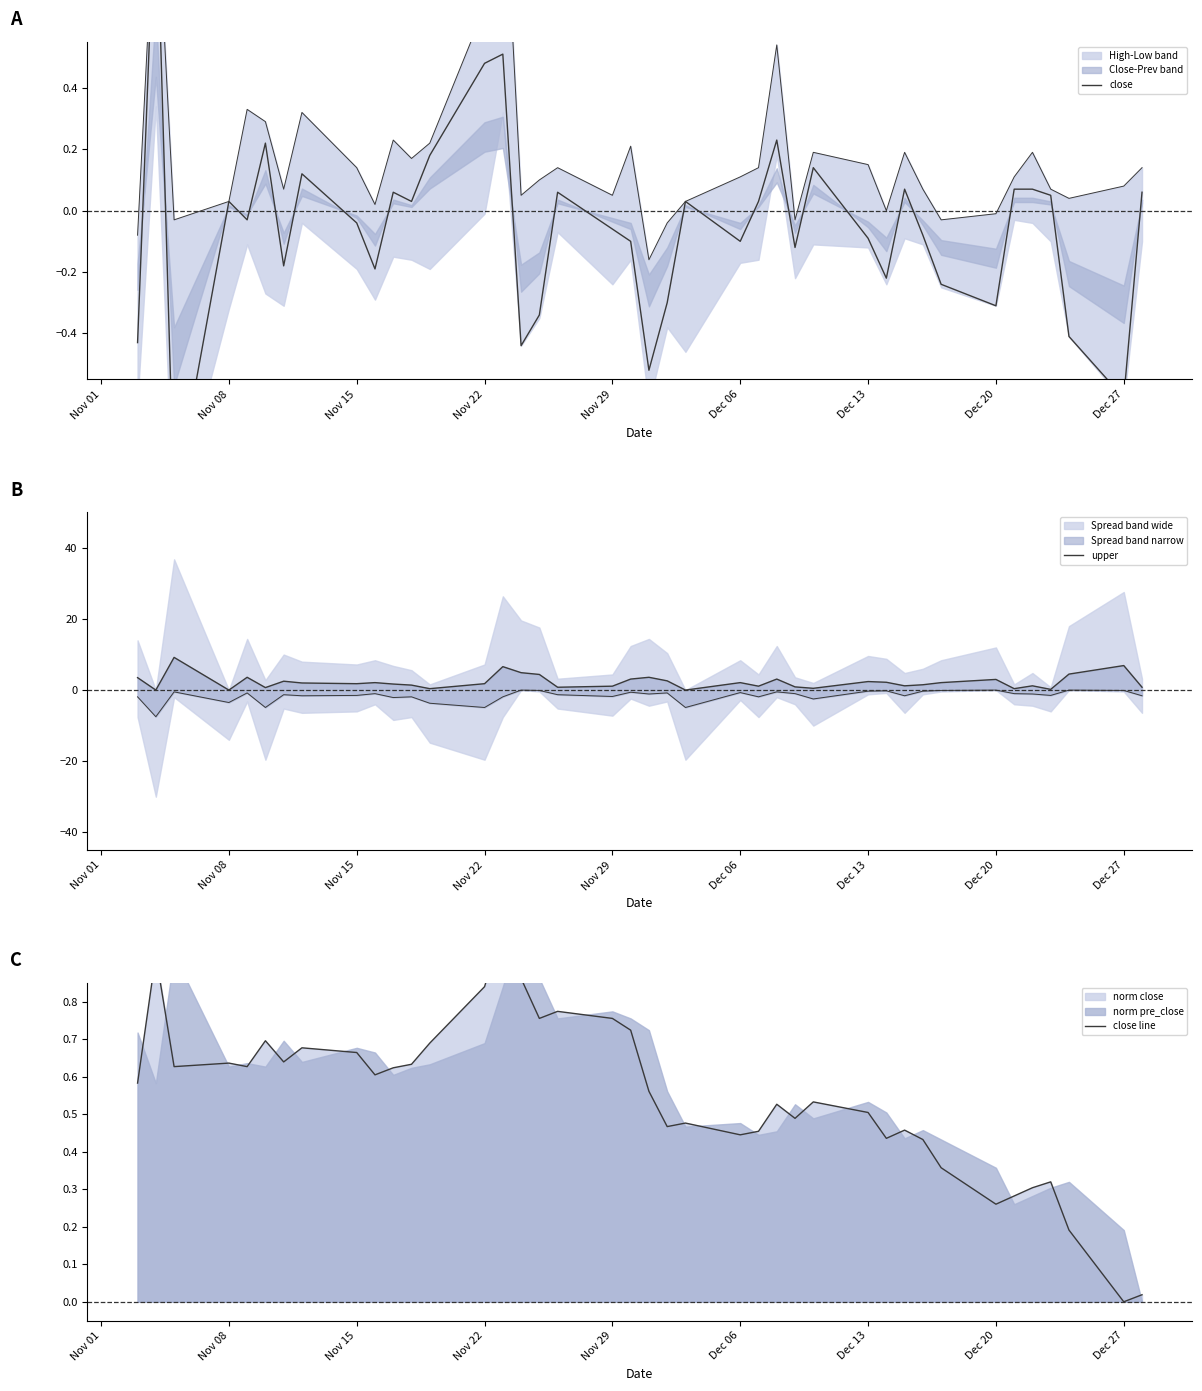

True or false: upper and close cross at least once.

True